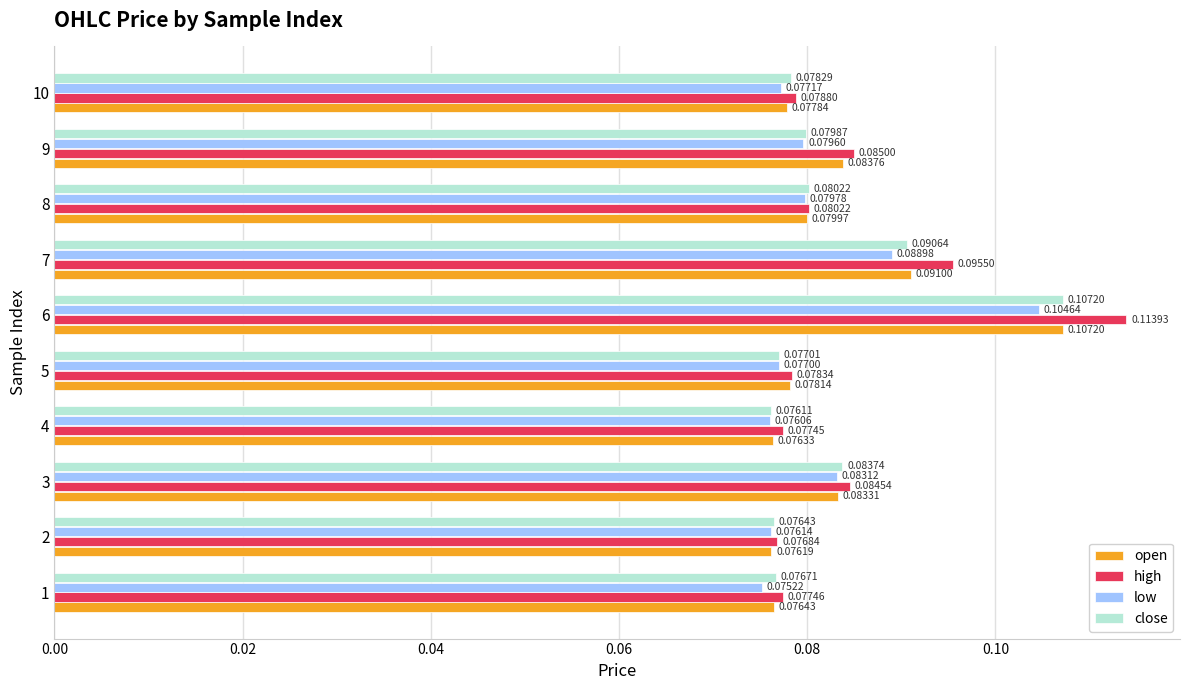

What are all the series names shown in the legend?

open, high, low, close